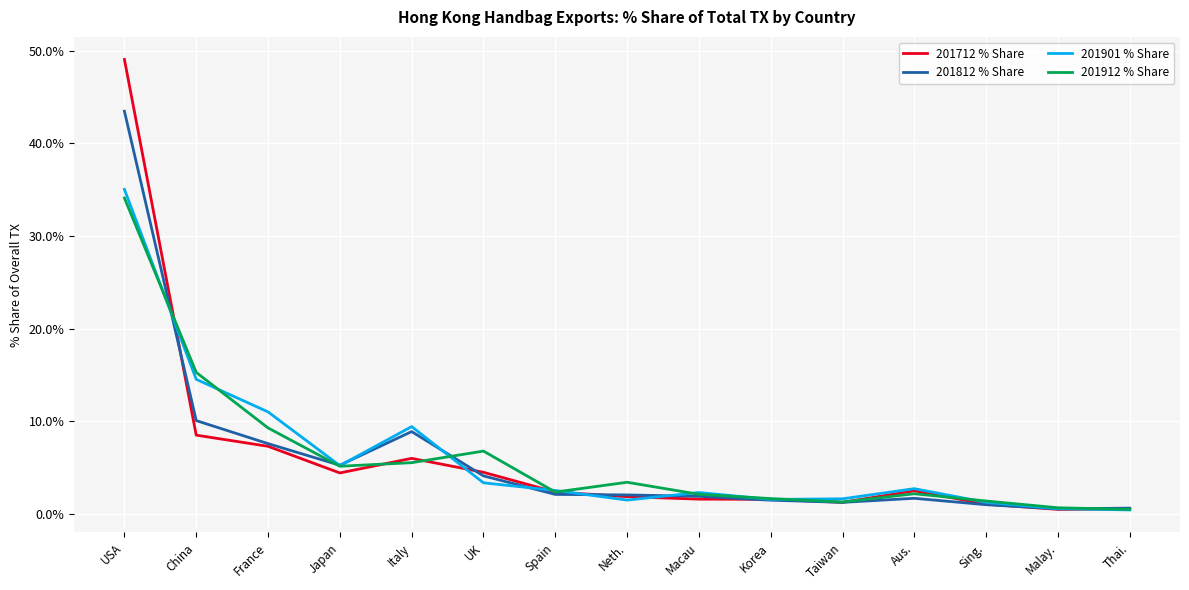

What is the sum of the 201812 % Share values at Sing. and Taiwan?

2.2